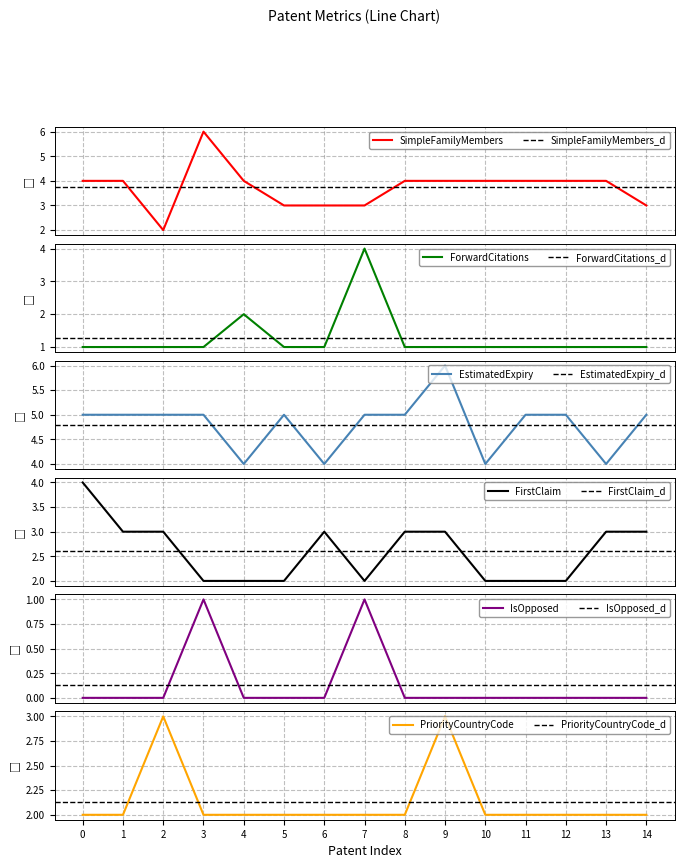

What is the highest value of the SimpleFamilyMembers series?

6